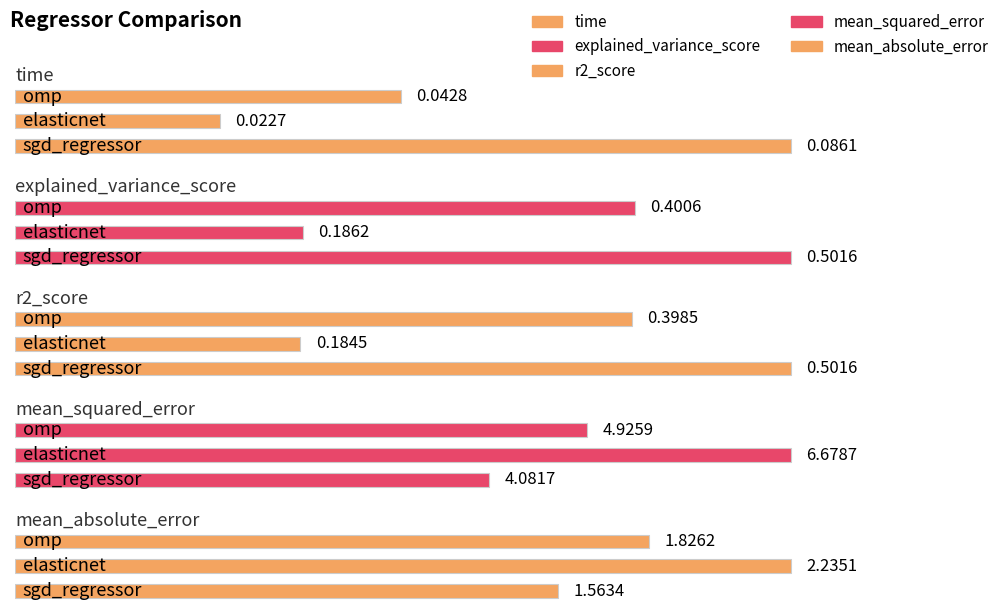

Rank the series by their maximum value, from highest to lowest.

mean_squared_error, mean_absolute_error, explained_variance_score, r2_score, time